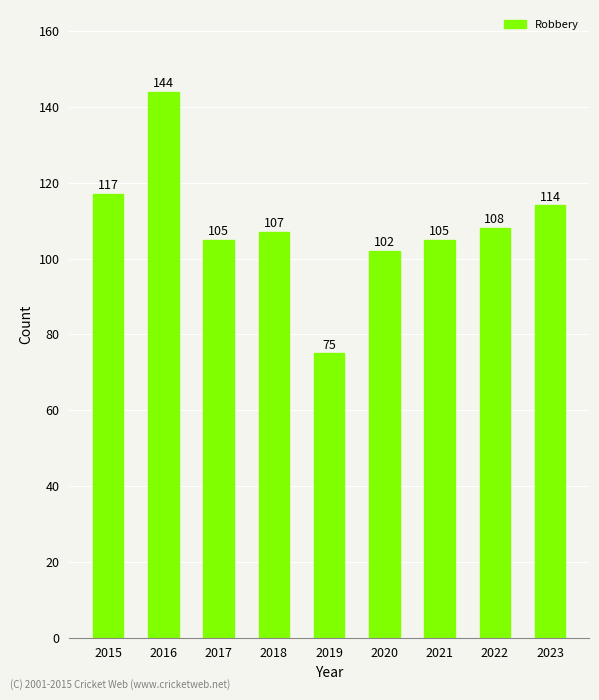

The chart shows a value of 117 at 2015. True or false?

True